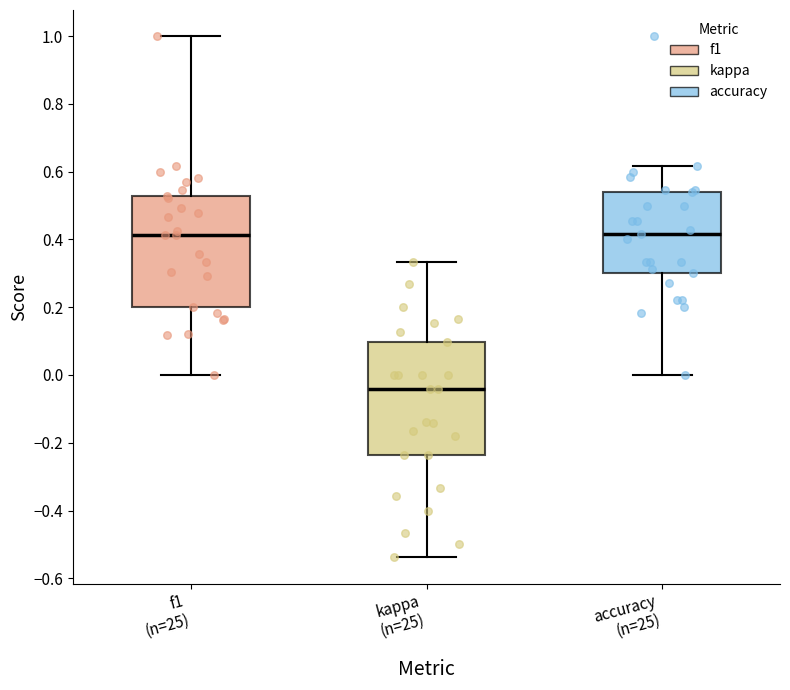

Reading left to right, read every box against the y-axis: the position of its median line, the range the box covers, and the ends of its whiskers. The values are not printed on the chart, so give them approximately, as read against the axis.

f1 (n=25): median 0.42, box 0.20 to 0.52, whiskers 0.00 to 1.00
kappa (n=25): median -0.04, box -0.24 to 0.10, whiskers -0.54 to 0.34
accuracy (n=25): median 0.42, box 0.30 to 0.54, whiskers 0.00 to 0.62